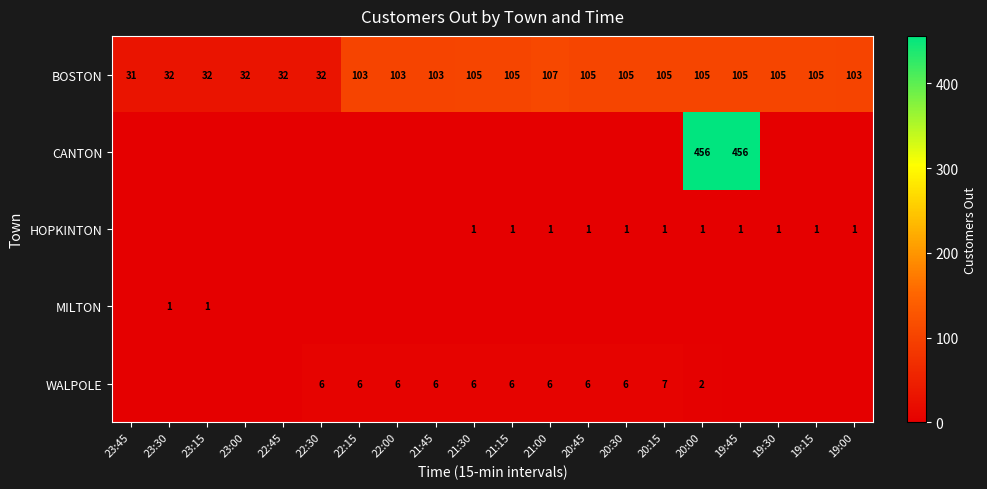

Which has a higher value, 20:15 or 21:00?

21:00